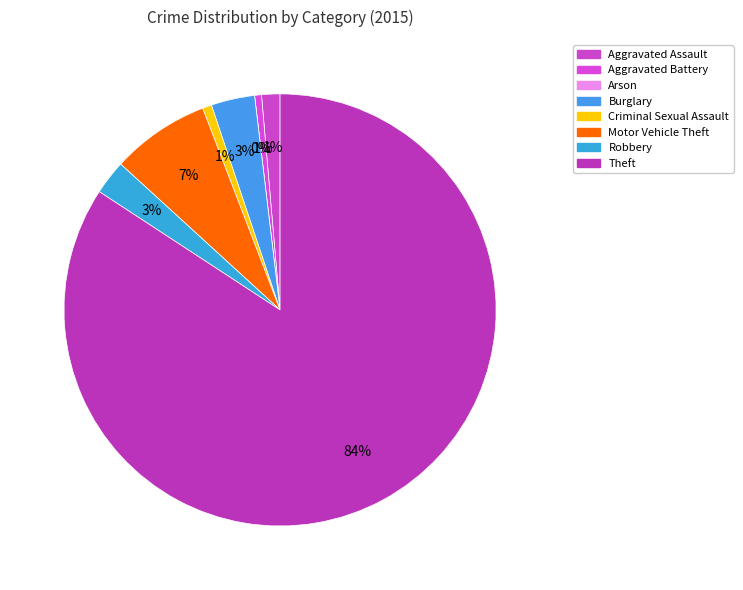

Rank the categories by value from lowest to highest.

Arson, Aggravated Battery, Criminal Sexual Assault, Aggravated Assault, Robbery, Burglary, Motor Vehicle Theft, Theft